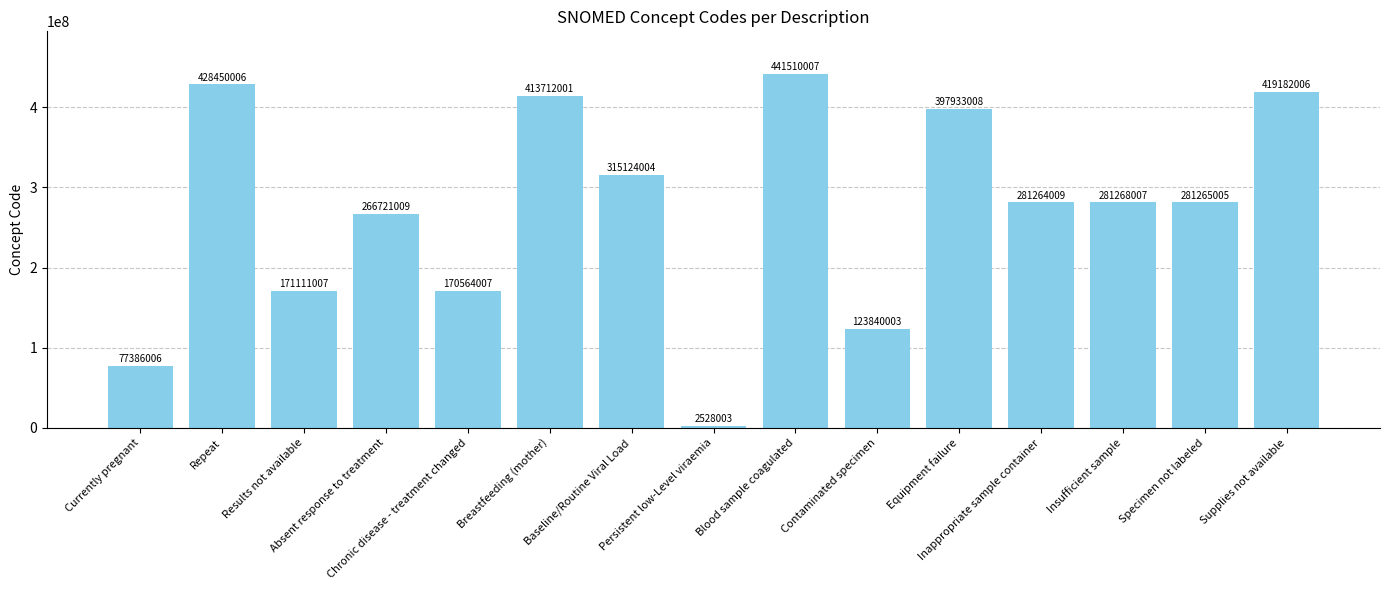

At which category does the chart reach its peak across all series?

Blood sample coagulated